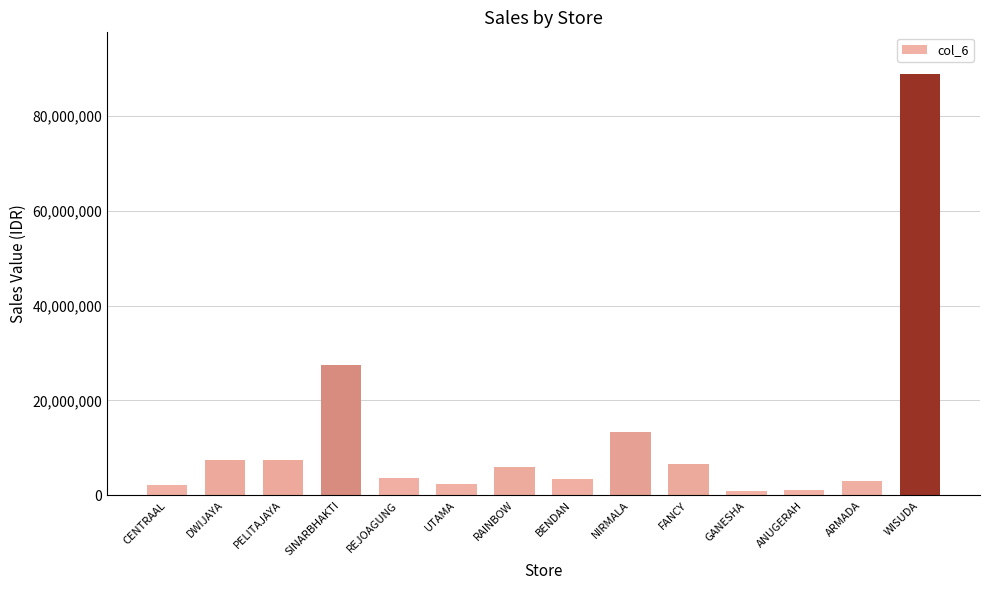

What position from the left is WISUDA?

14